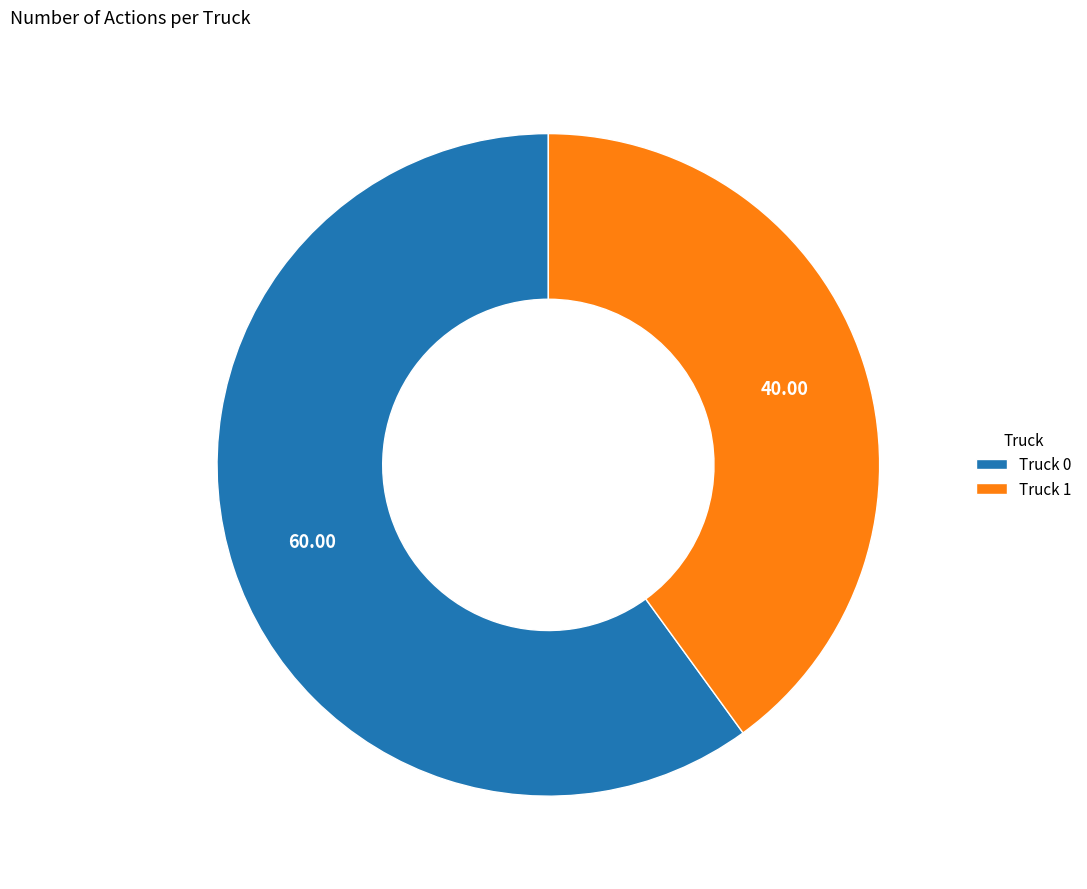

Approximately how many times larger is the value at Truck 0 compared to Truck 1?

1.5